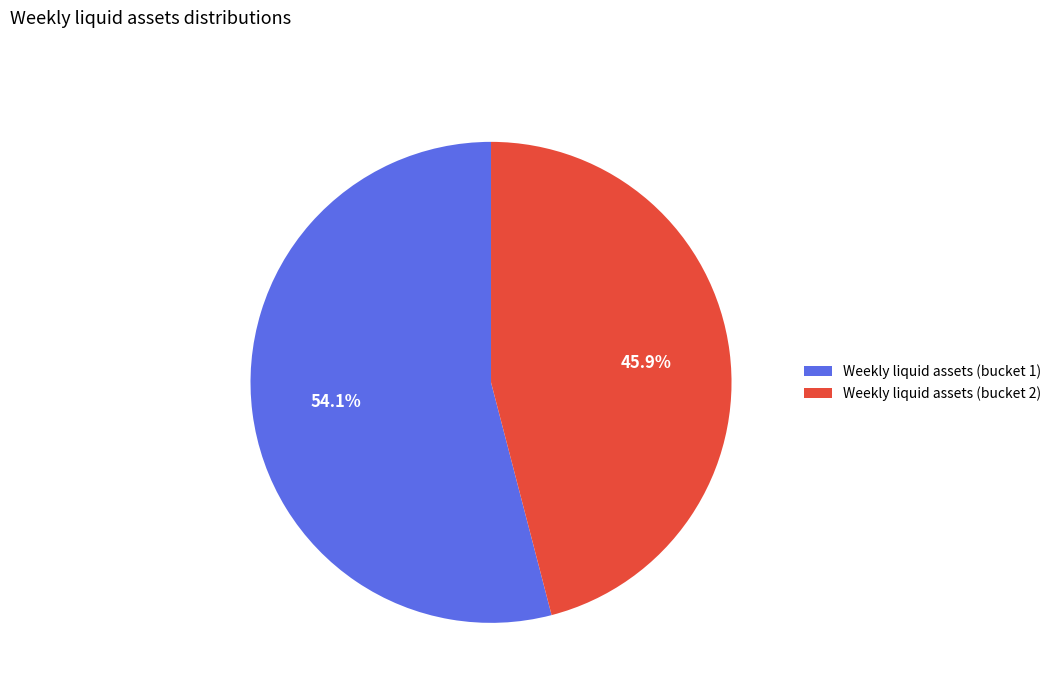

Does Weekly liquid assets (bucket 1) account for over 50% of the chart?

Yes